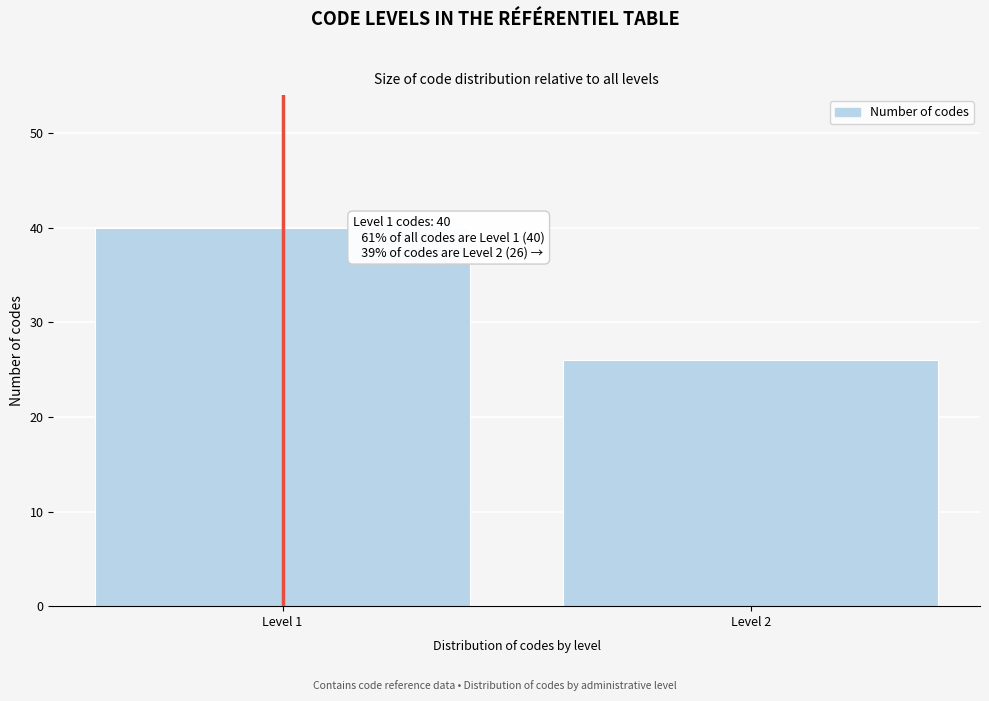

Reading right to left, list all the values displayed in this chart.

Level 2=26	Level 1=40